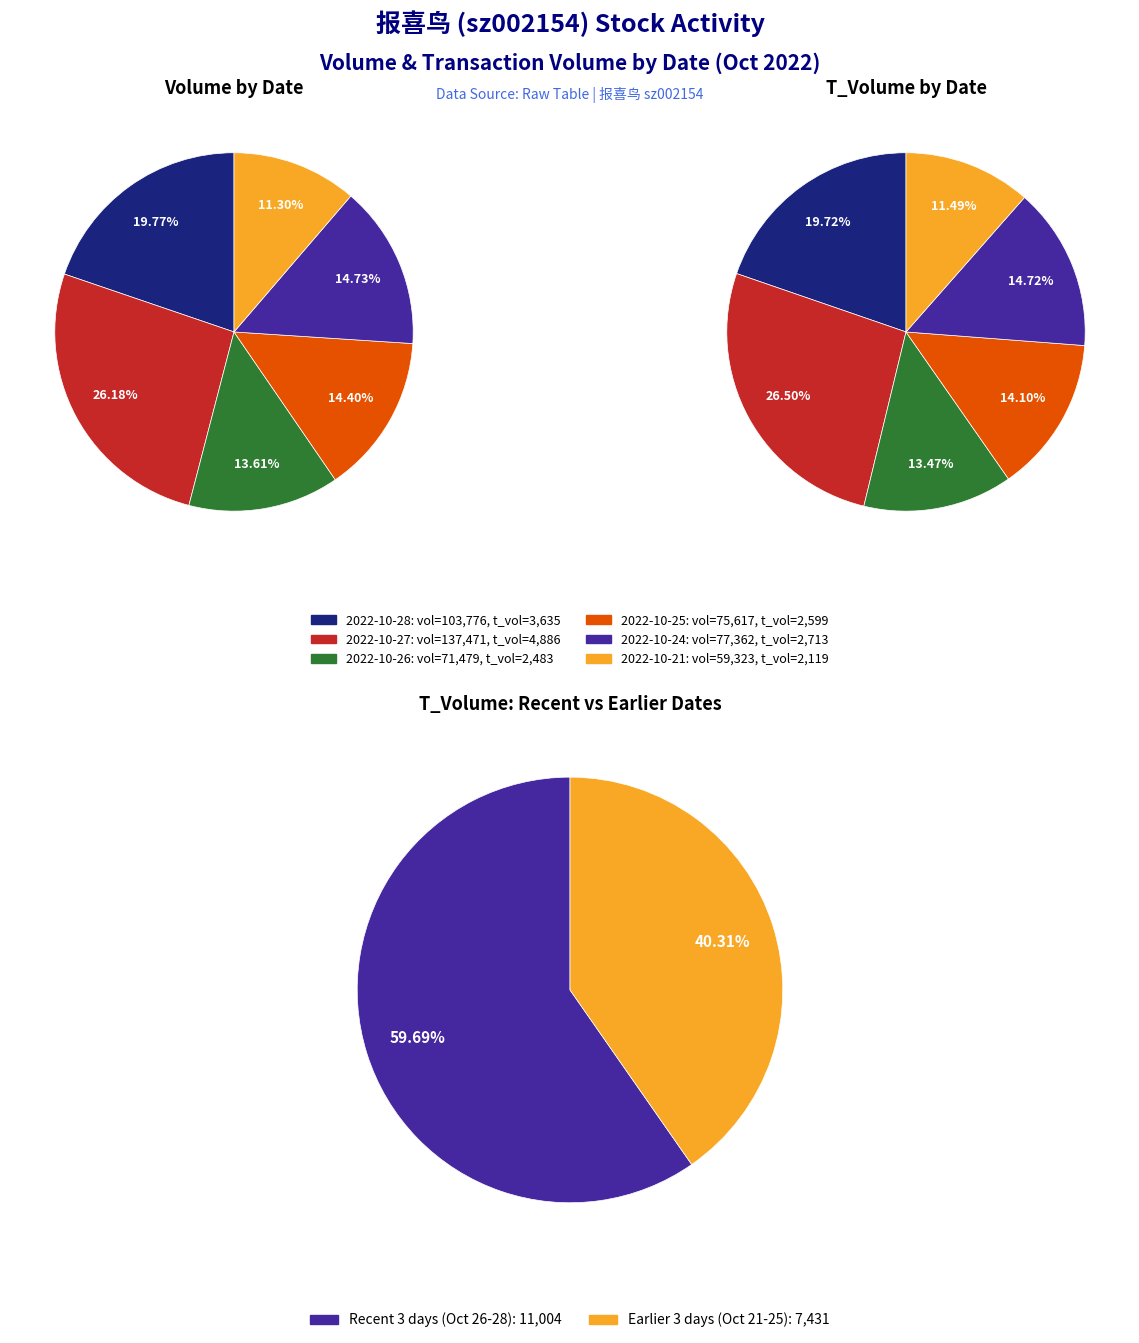

To the nearest percent, what is the difference between the largest and smallest slice percentages?

15%